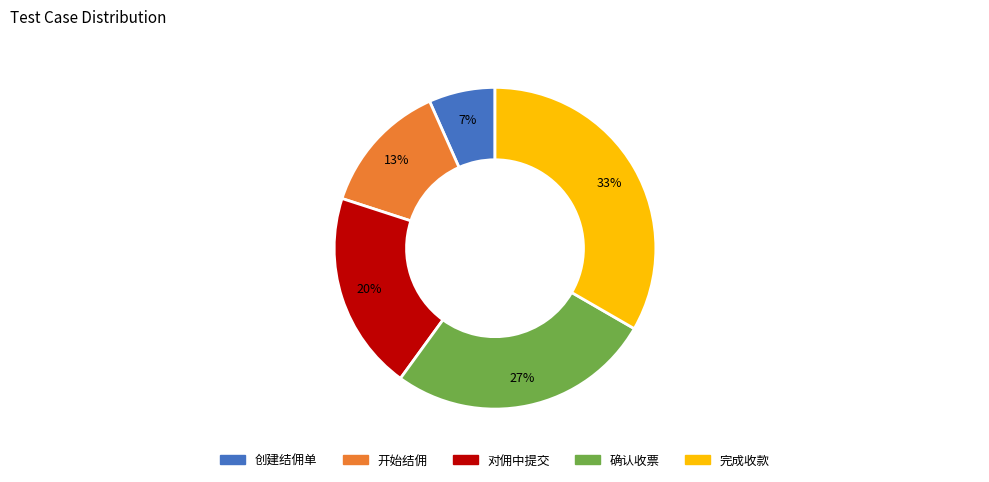

Rank the categories by value from highest to lowest.

完成收款, 确认收票, 对佣中提交, 开始结佣, 创建结佣单